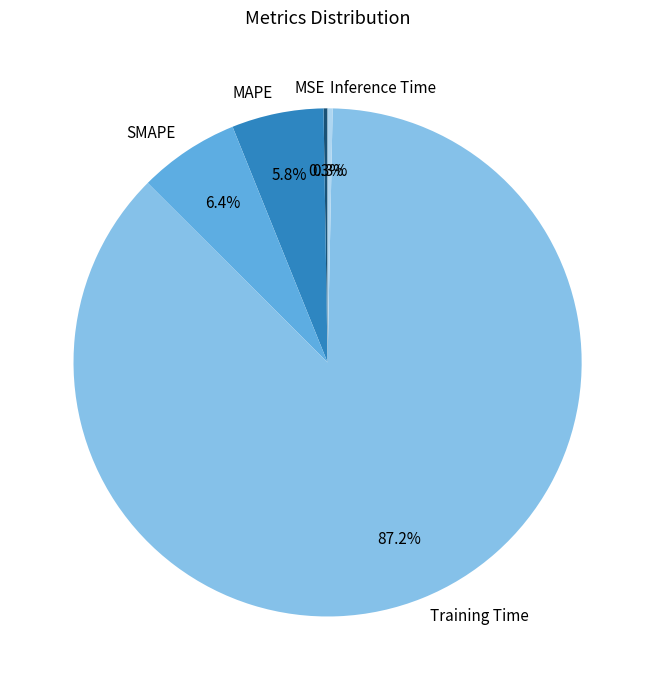

To the nearest percent, what is the difference between the largest and smallest slice percentages?

87%